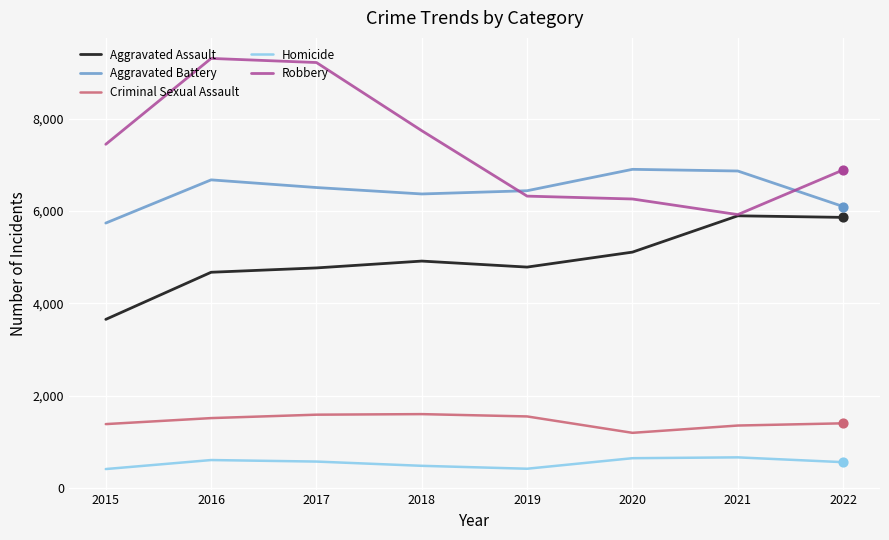

Which series changed the most between 2015 and 2022?

Aggravated Assault